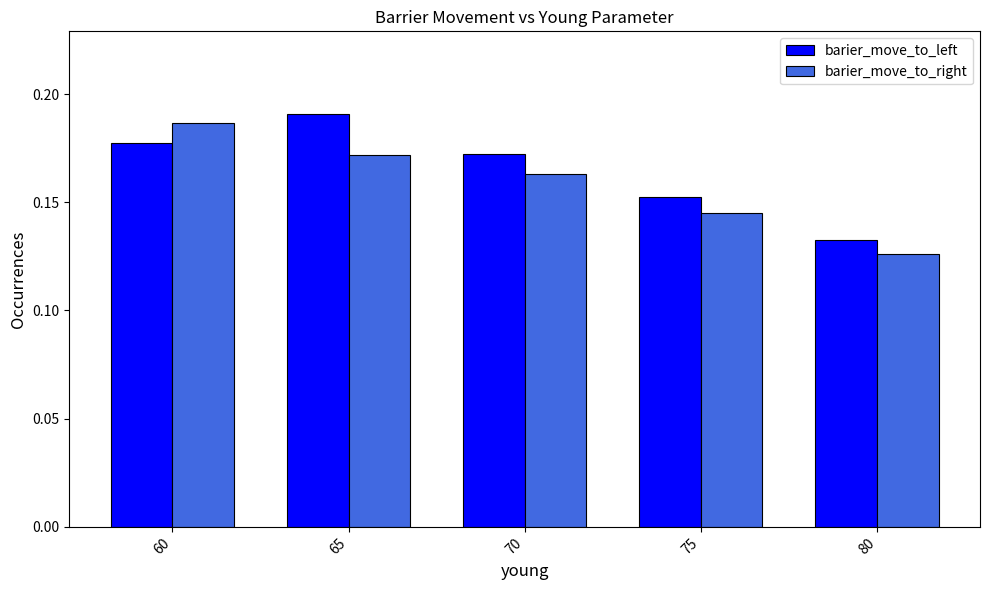

What is the total value across all series at 75?

0.3